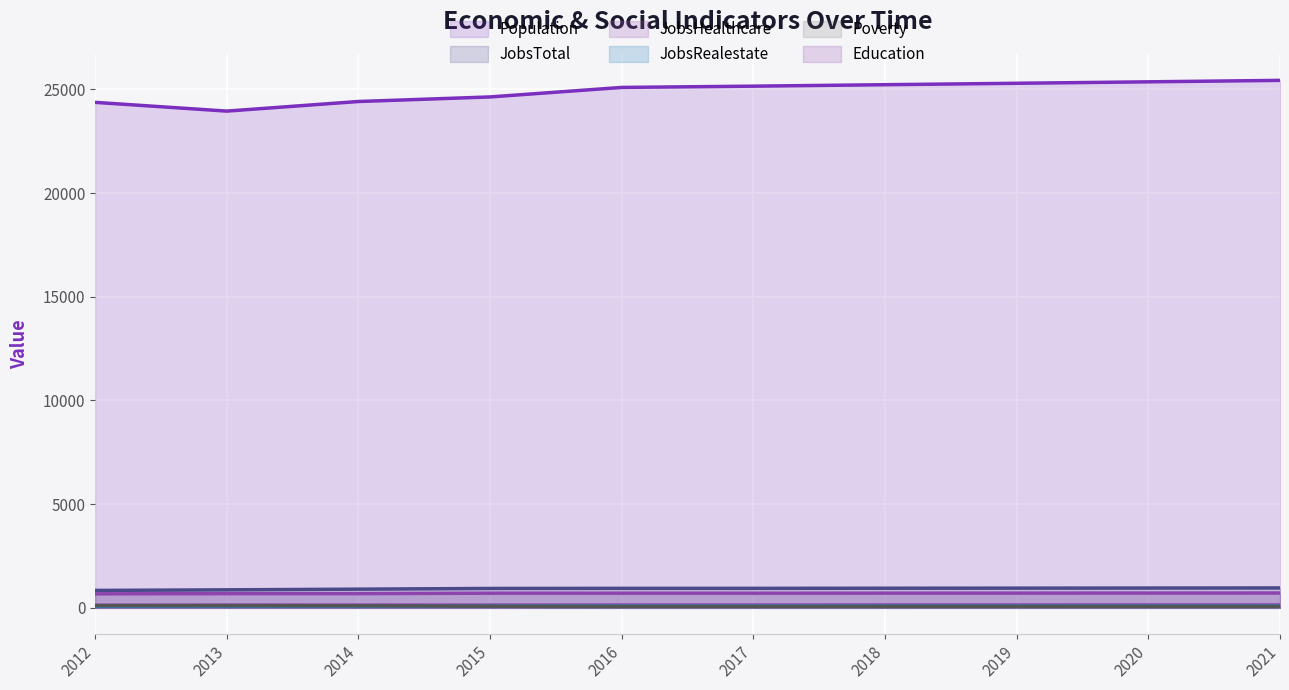

Which series has the largest total across all categories?

Population